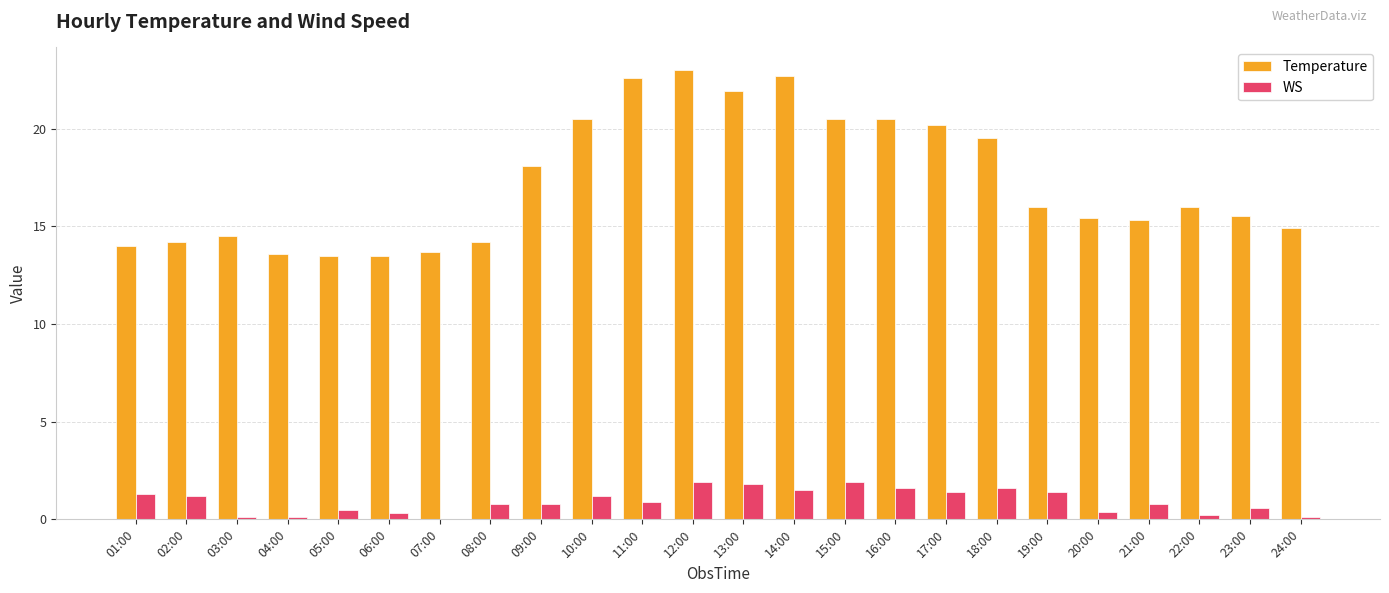

Is the value of WS at 06:00 greater than the value of Temperature at 10:00?

No